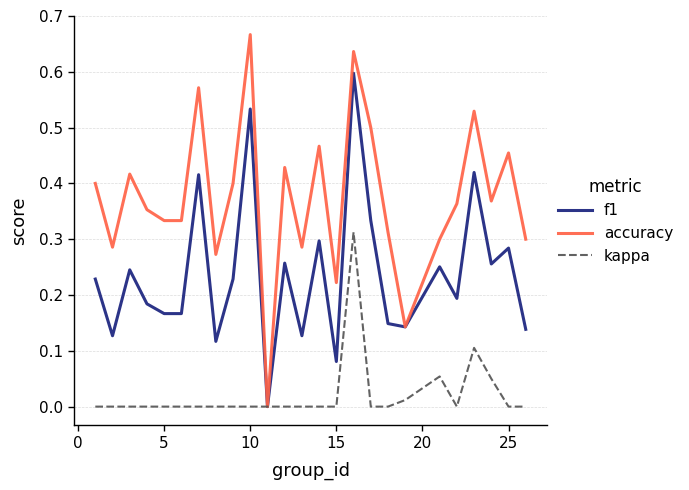

Which series has the widest spread of values?

accuracy